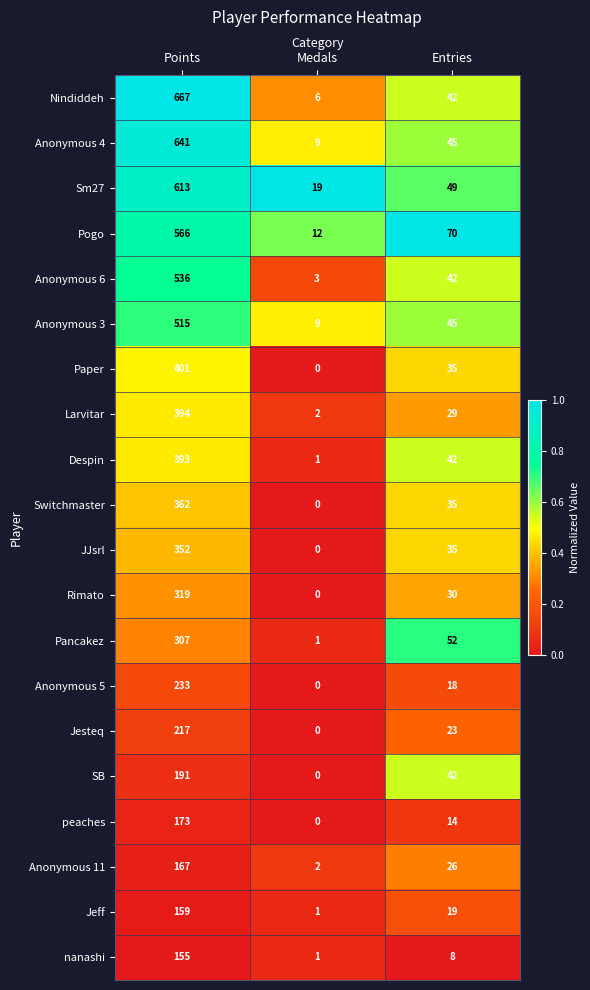

What is the total value across all series at Entries?

701